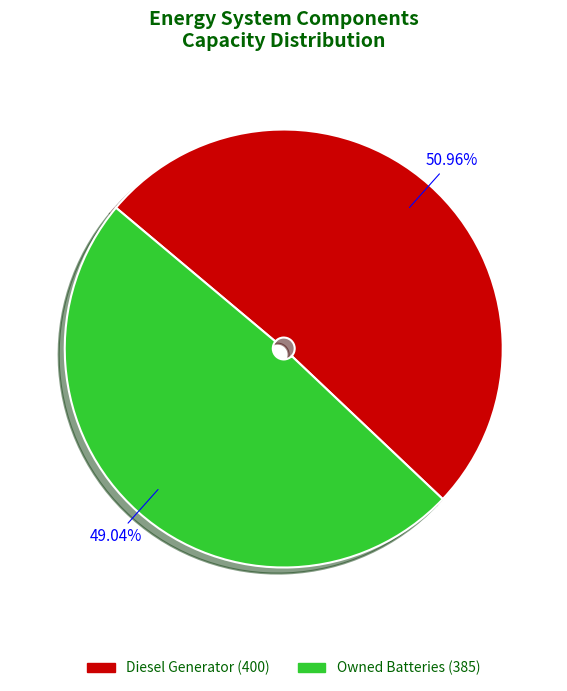

Rank the categories by value from highest to lowest.

Diesel Generator (400), Owned Batteries (385)